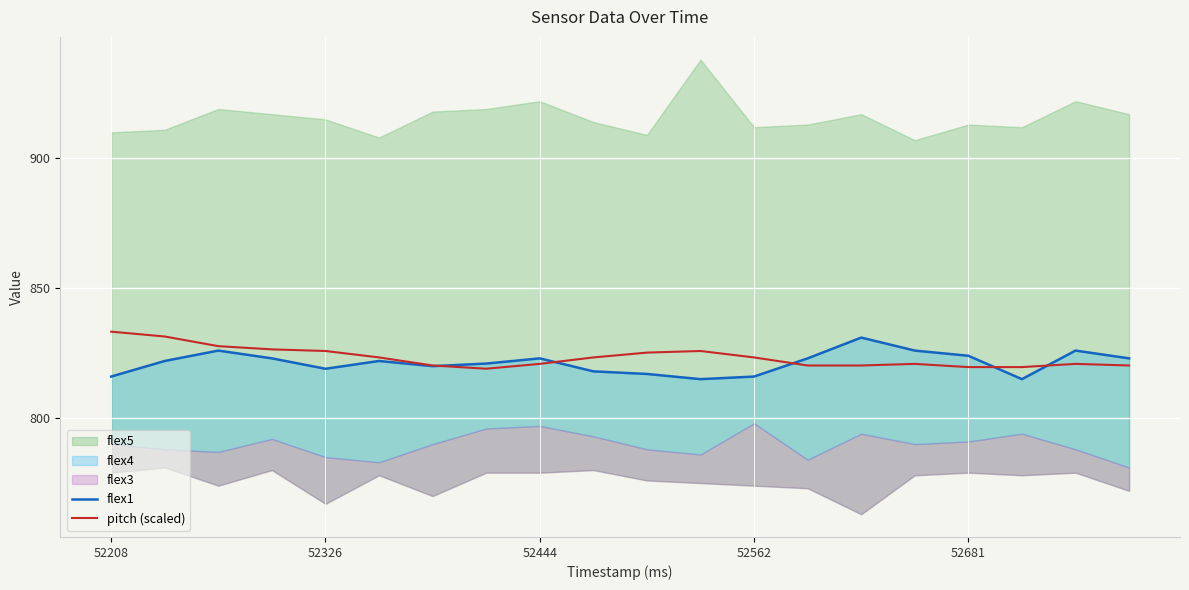

What is the maximum value for pitch (scaled)?

833.3